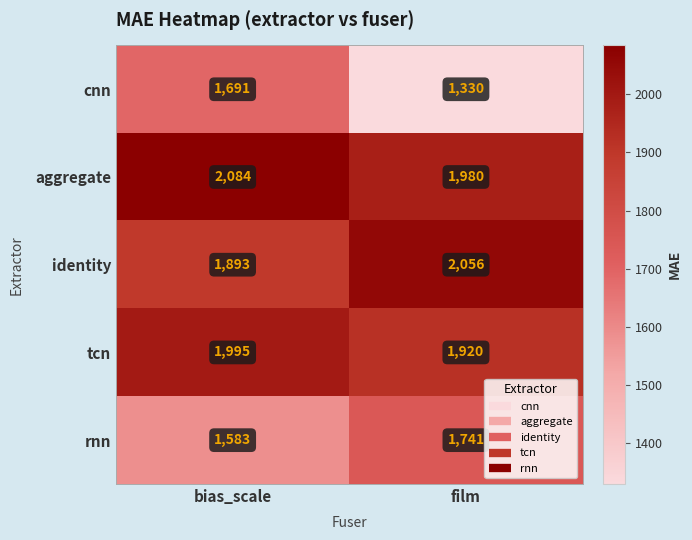

What is the total value across all series at film?

9027